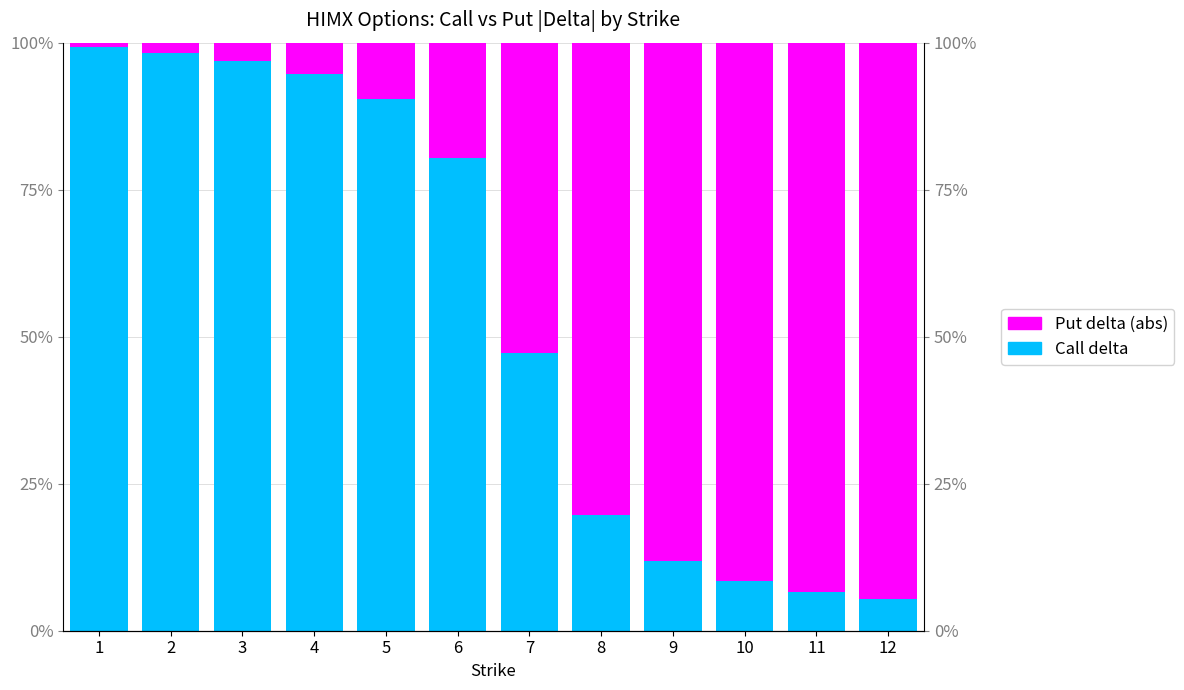

List the labels in order of Call delta value, smallest first.

12, 11, 10, 9, 8, 7, 6, 5, 4, 3, 2, 1